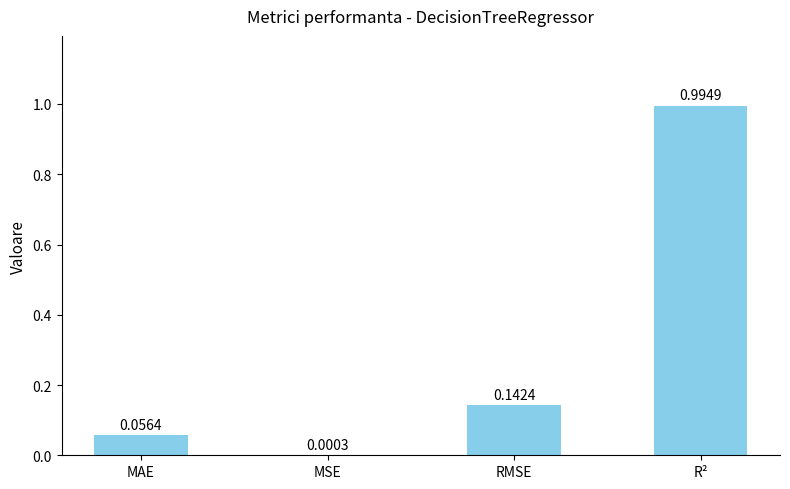

At which label is the value closest to 0?

MSE